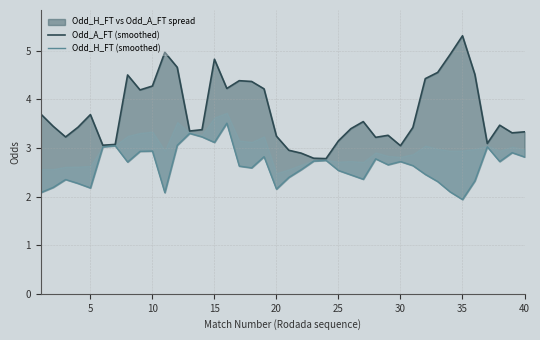

True or false: Odd_H_FT (smoothed) and Odd_A_FT (smoothed) cross at least once.

False